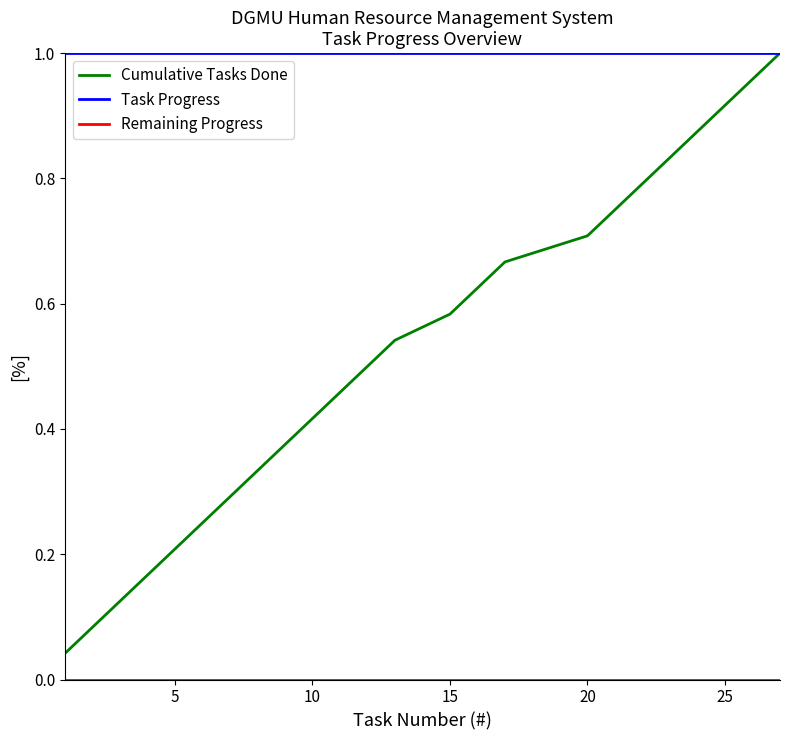

Which series has the largest total across all categories?

Task Progress